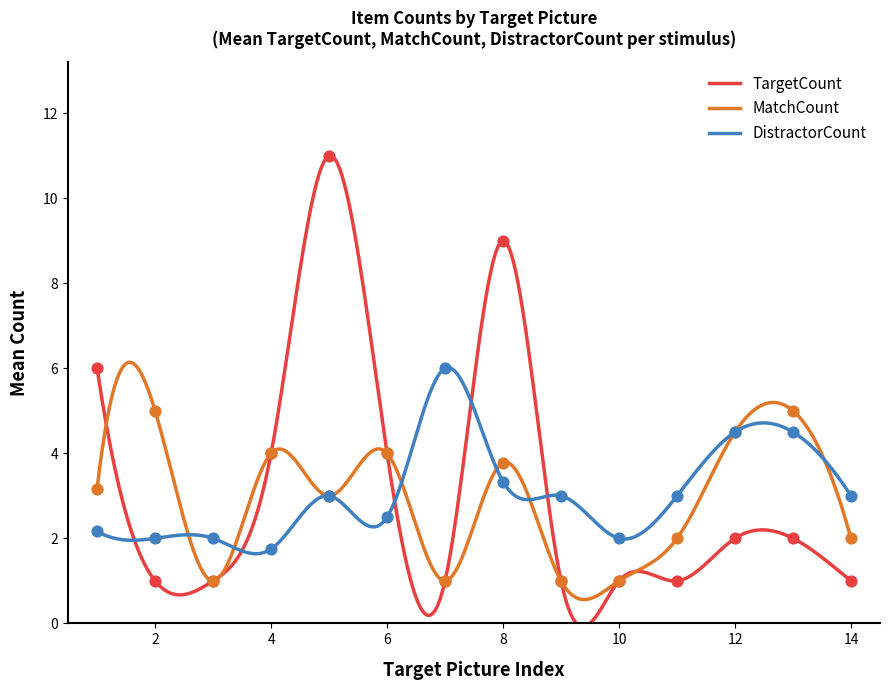

Which series has the widest spread of values?

TargetCount